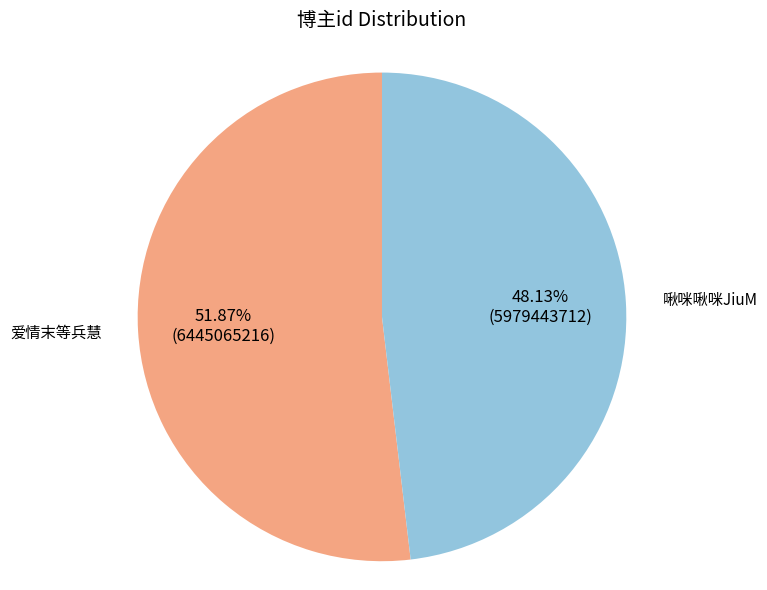

Count the number of slices in the pie.

2